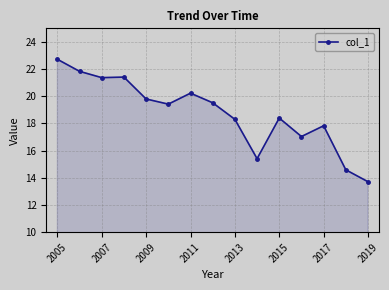

What is the value of the 15th point from the left?

13.7